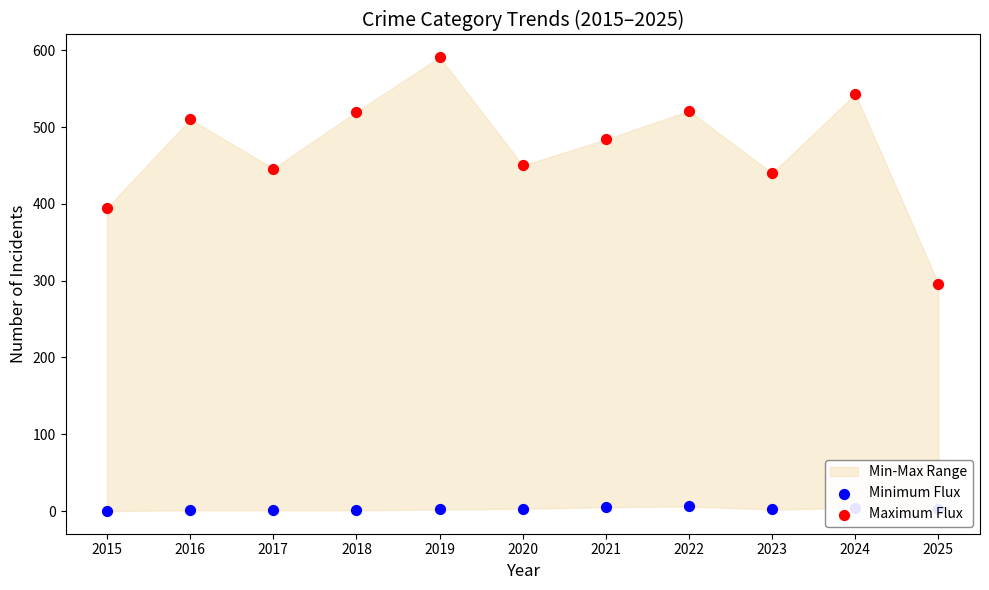

Which series has the largest total across all categories?

Maximum Flux